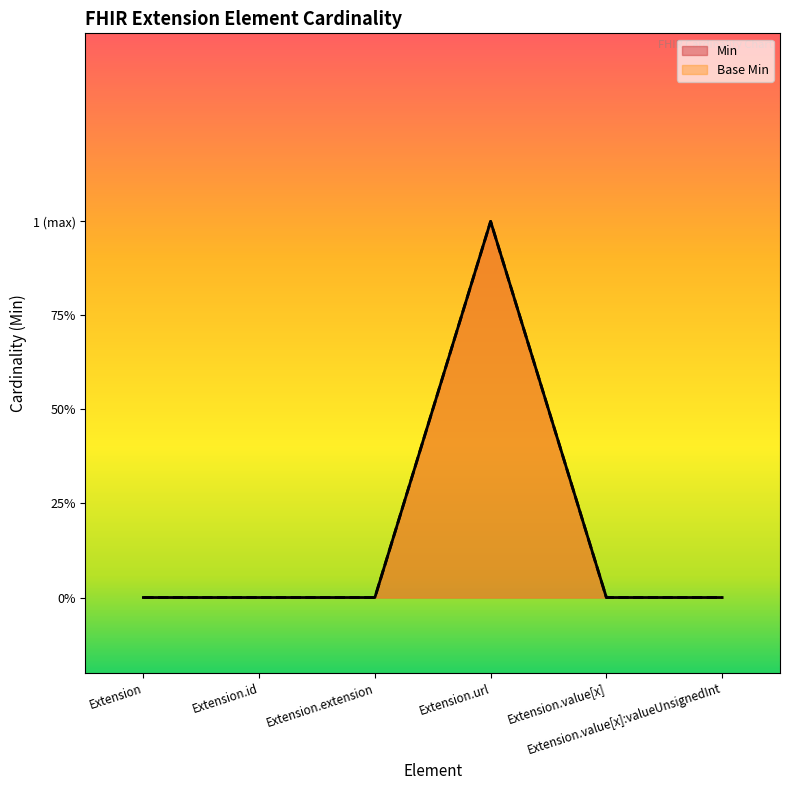

True or false: Min and Base Min cross at least once.

False